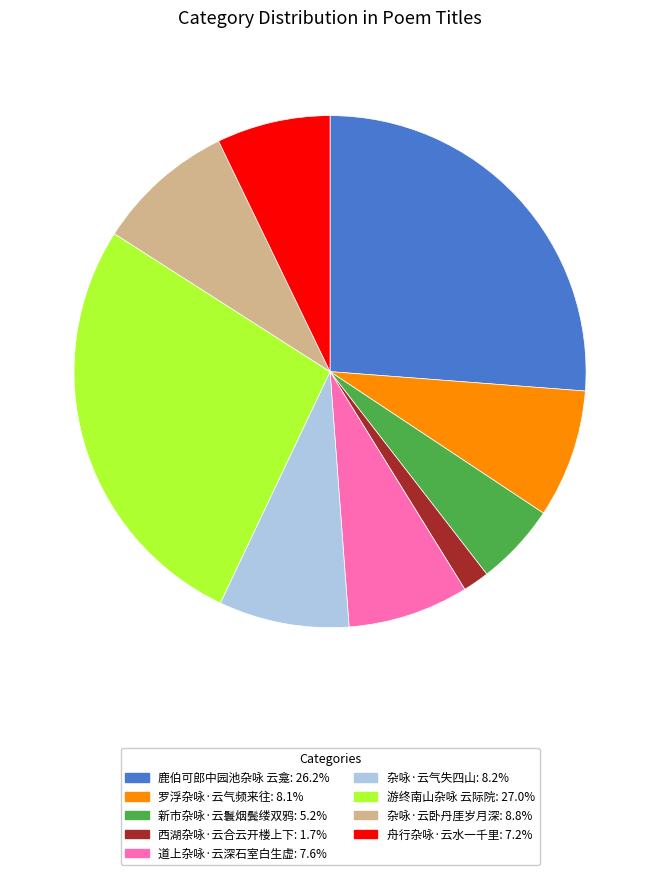

How many slices are in this pie chart?

9